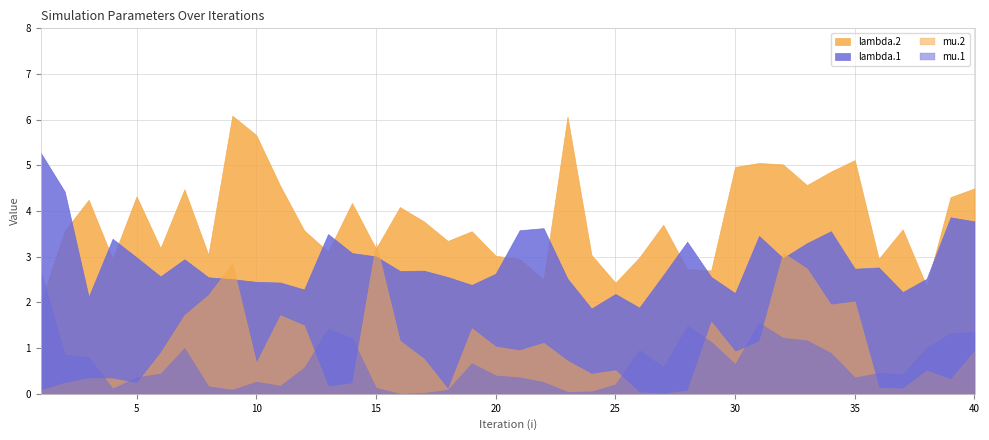

True or false: mu.1 and lambda.1 cross at least once.

False